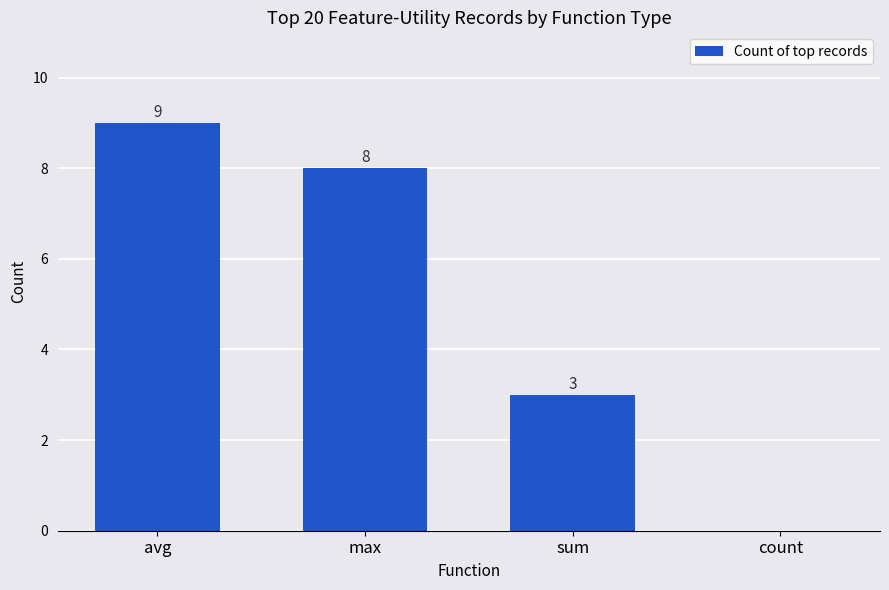

Count the number of data series in this chart.

1